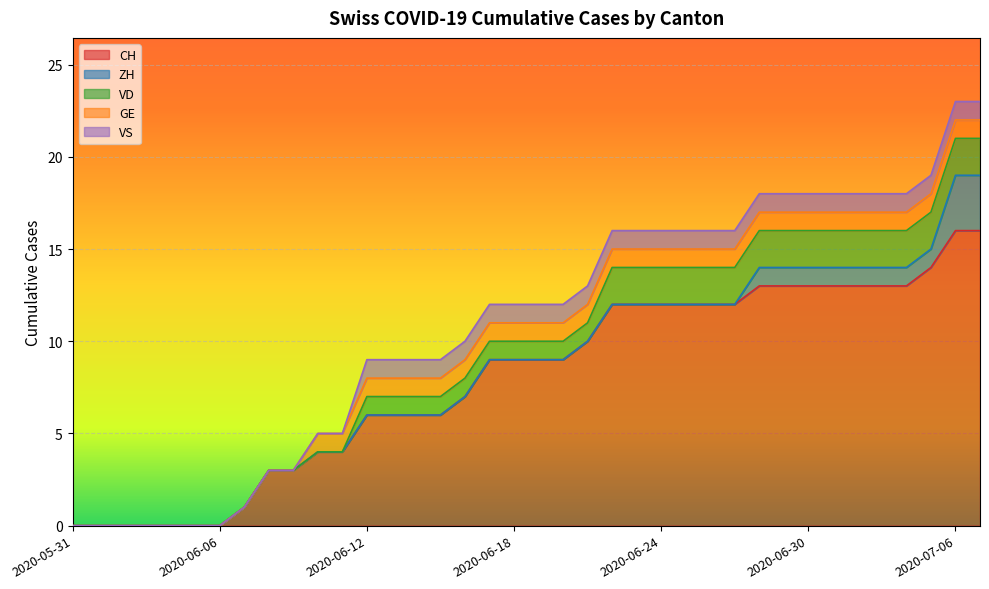

Between 2020-06-23 and 2020-06-24, which series saw the biggest shift?

CH